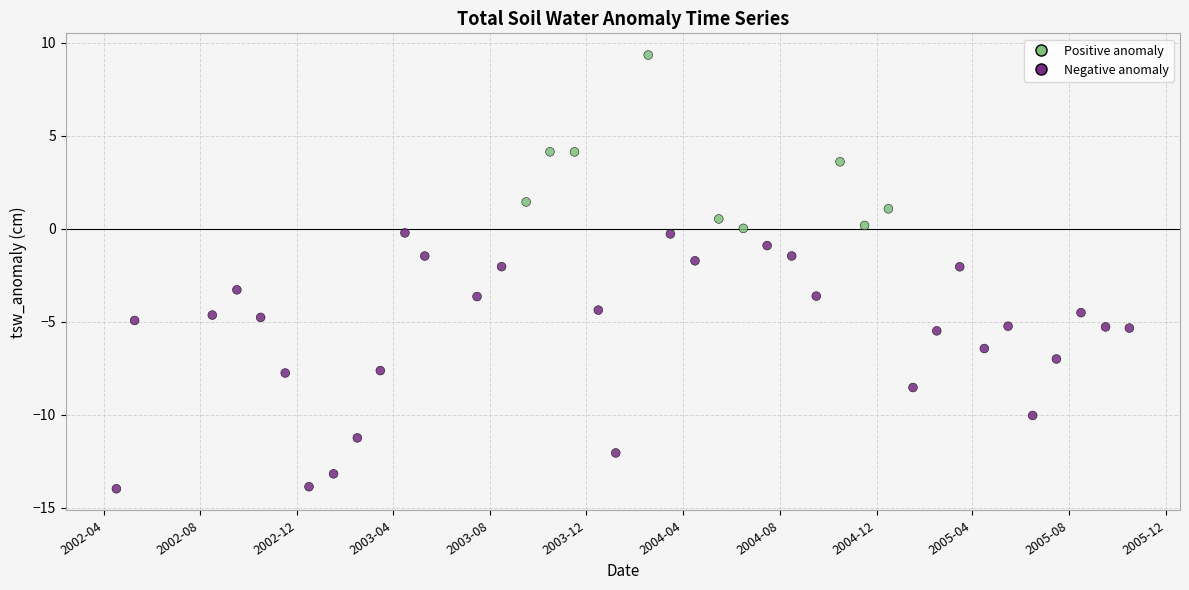

What is the range of X values (max minus min)?

1278.0